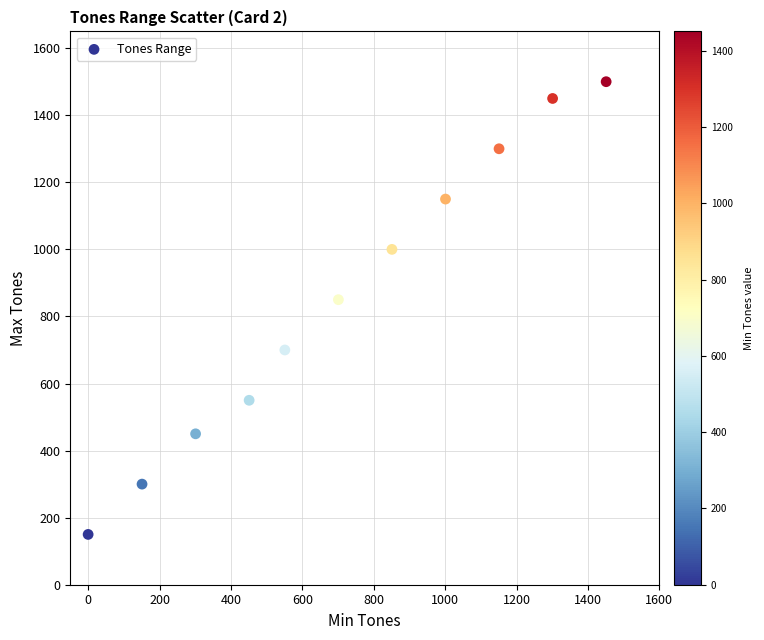

What is the range of Y values (max minus min)?

1350